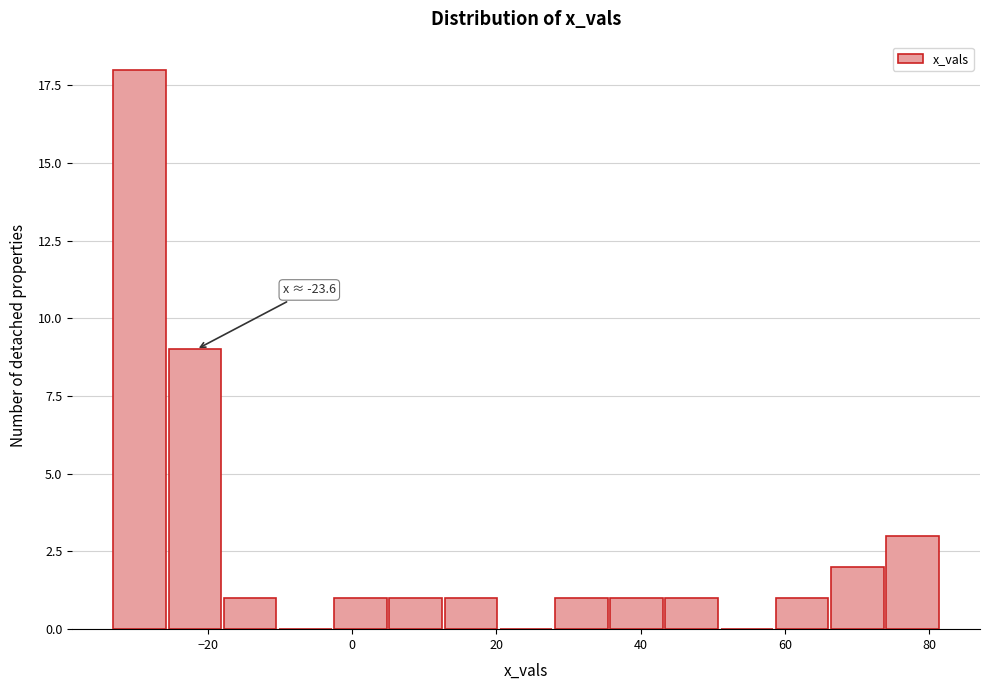

Read against the x-axis, roughly where is the centre of the tallest bar?

-30